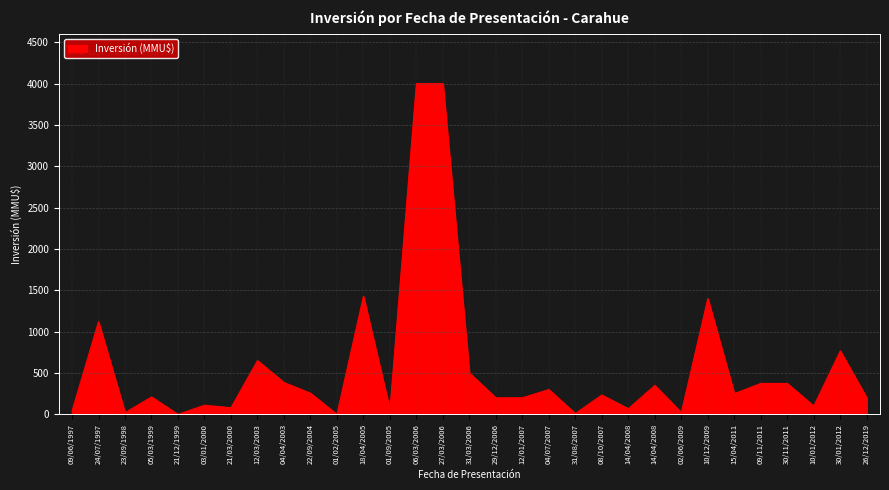

How many lines are shown in the chart?

1